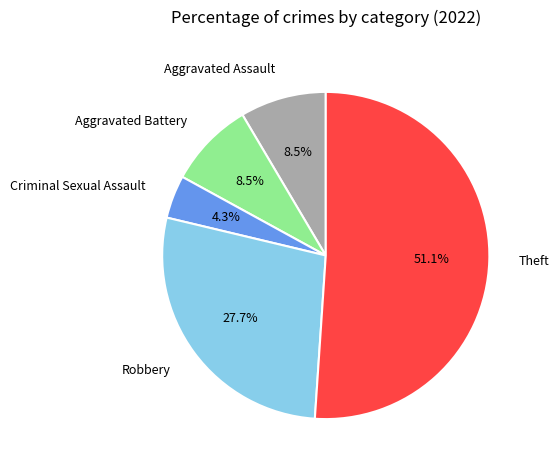

Is there a majority slice in this chart?

Yes